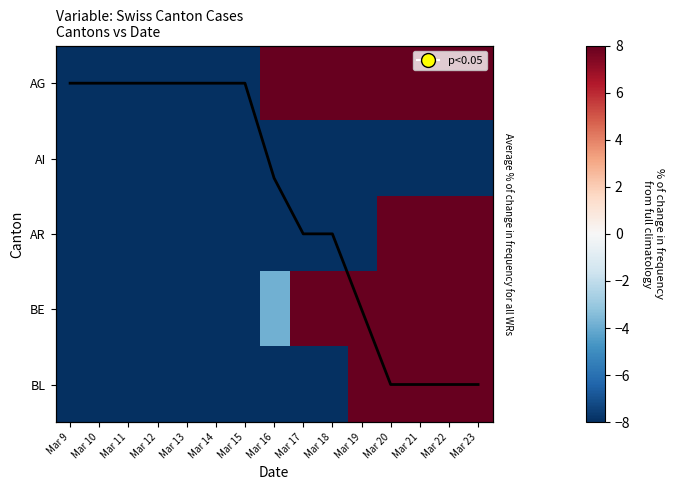

Which category has the lowest value in the AG series?

Mar 9